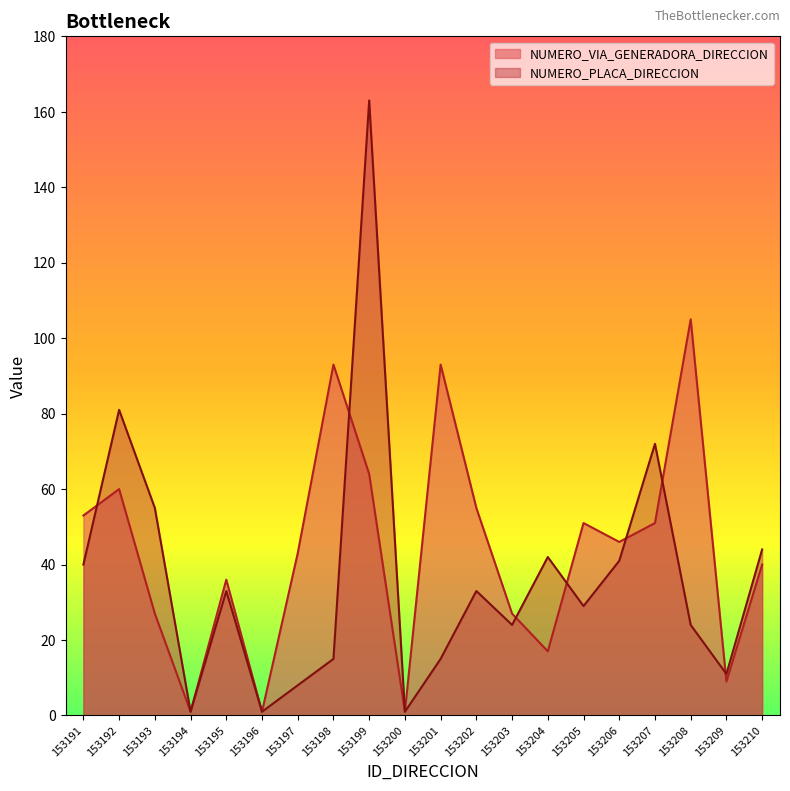

What is the average value of the NUMERO_VIA_GENERADORA_DIRECCION series?

44